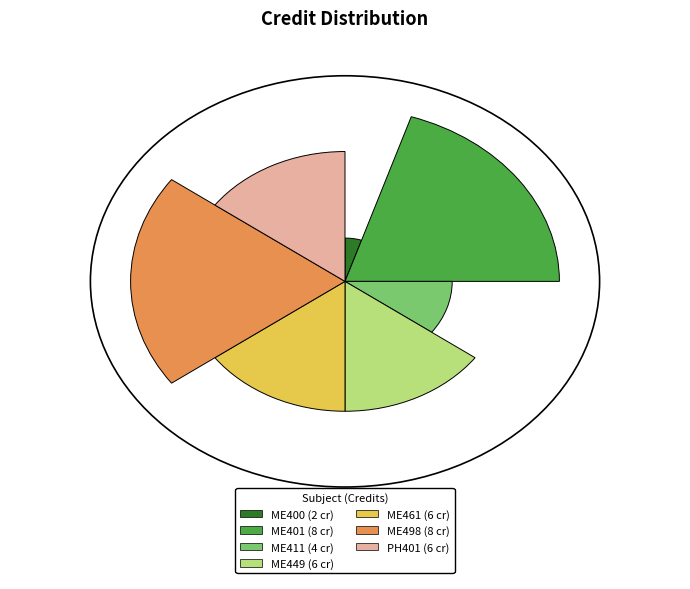

What percentage is NOT represented by ME411?

90.0%